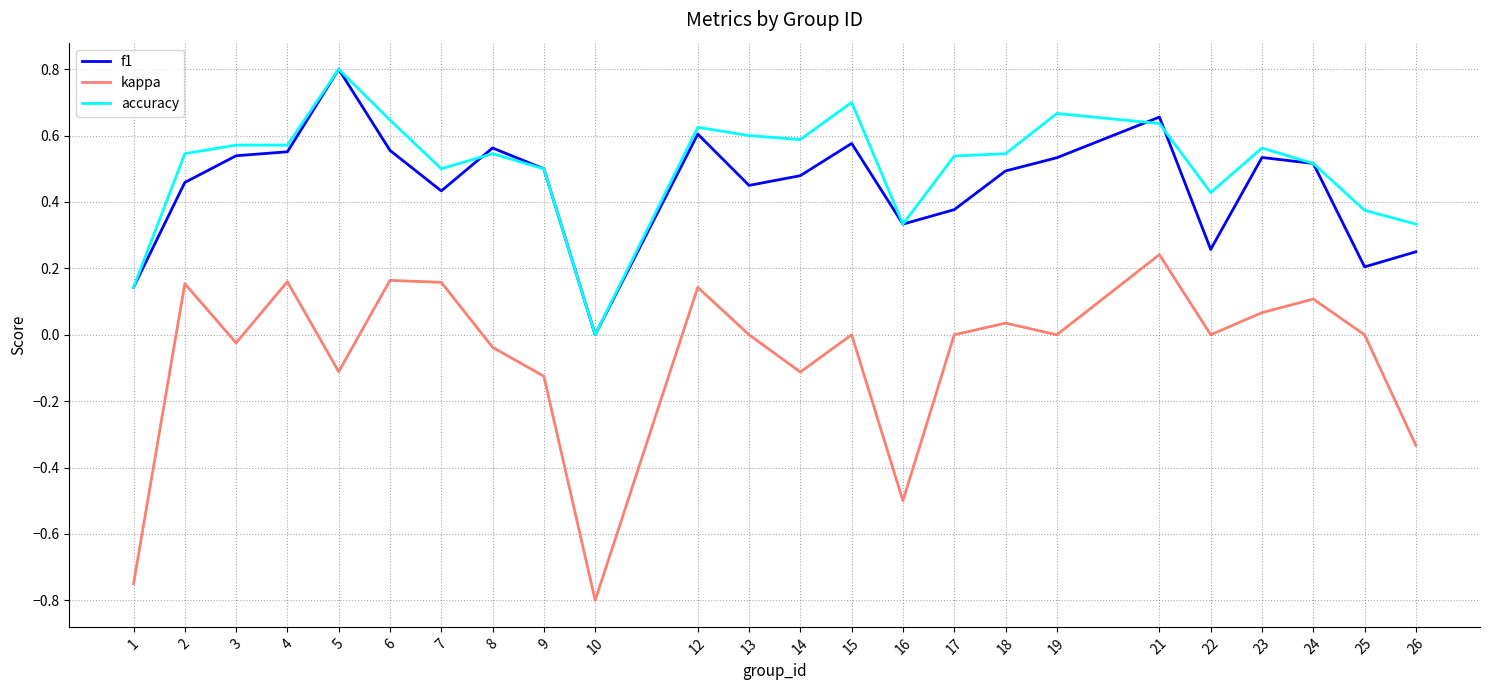

What is the total value across all series at 12?

1.4